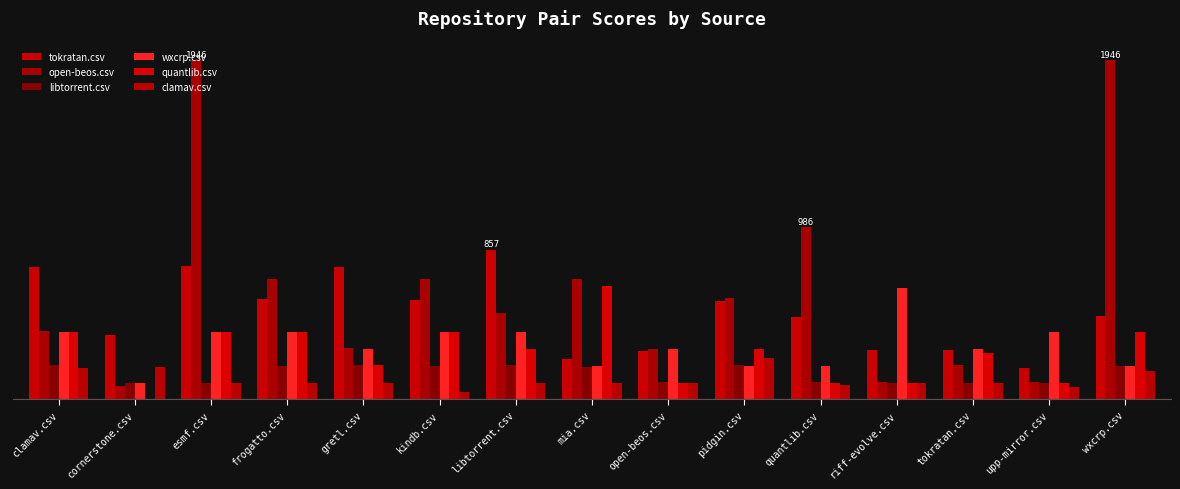

At which label does open-beos.csv first exceed 492?

esmf.csv